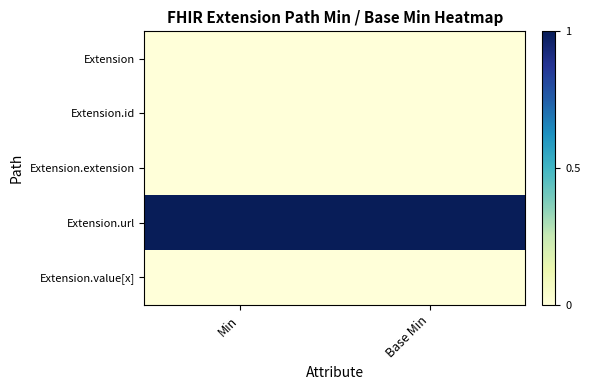

Rank the series by their maximum value, from highest to lowest.

Extension.url, Extension, Extension.id, Extension.extension, Extension.value[x]